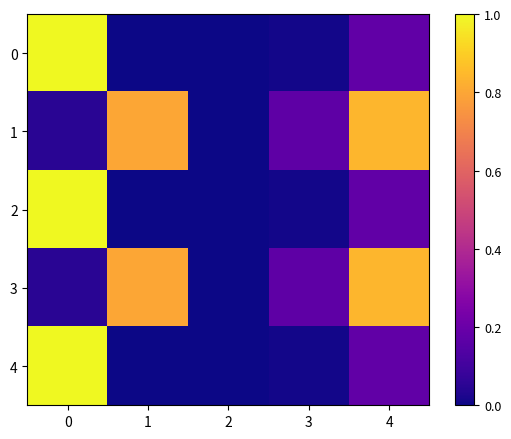

What is the maximum value shown in the chart?

1.0